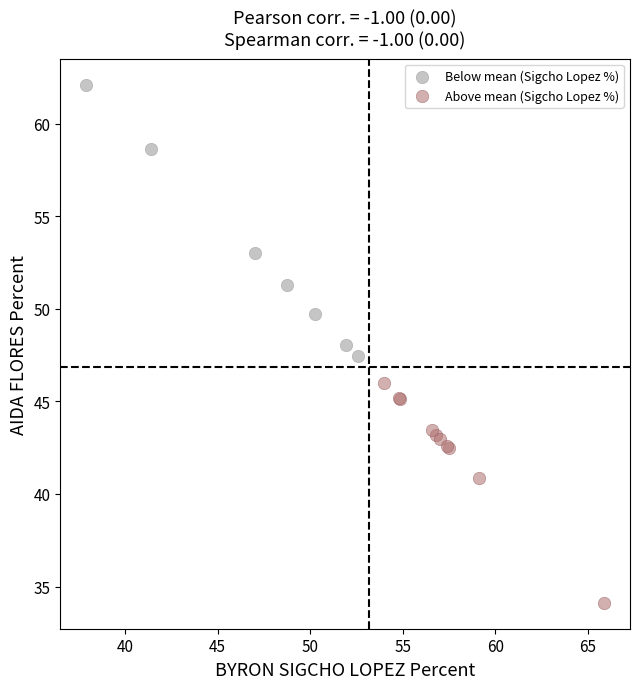

Which series contains the lowest Y value?

Above mean (Sigcho Lopez %)